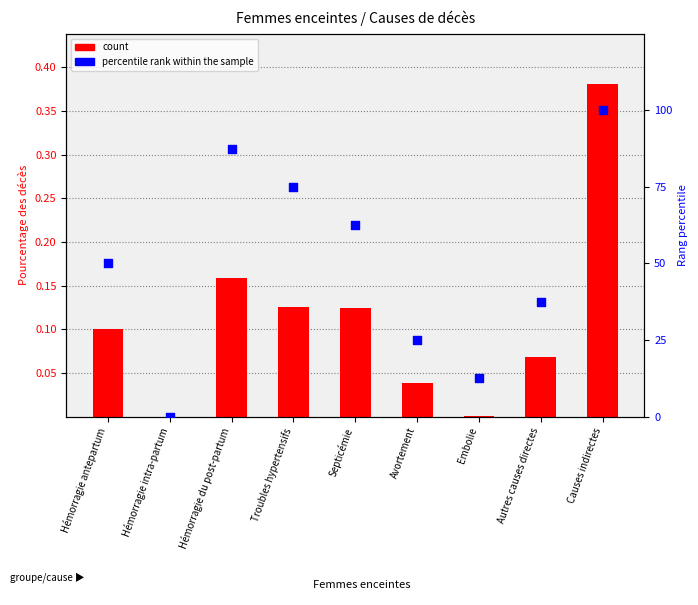

What are all the series names shown in the legend?

count, percentile rank within the sample